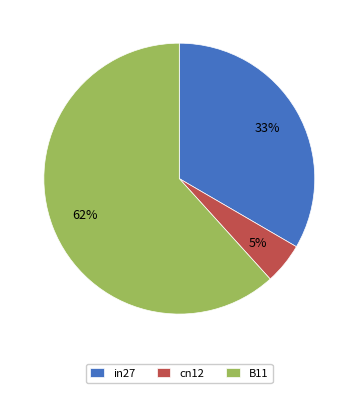

How many segments does this pie chart have?

3